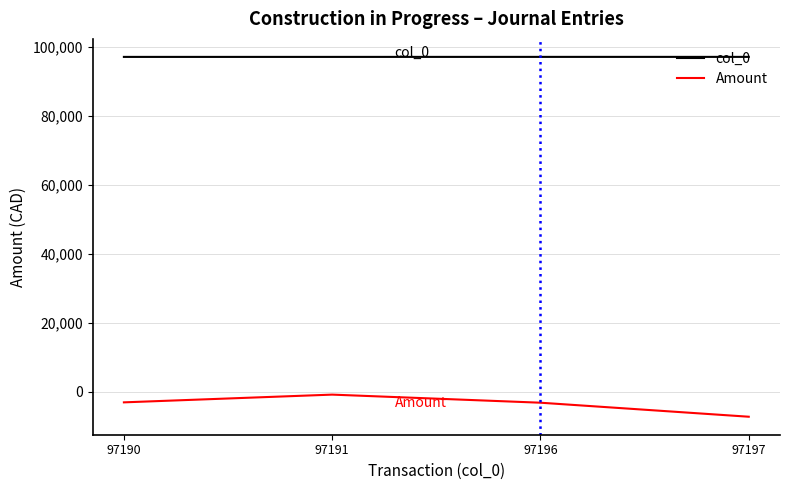

True or false: Amount and col_0 intersect in this chart.

False